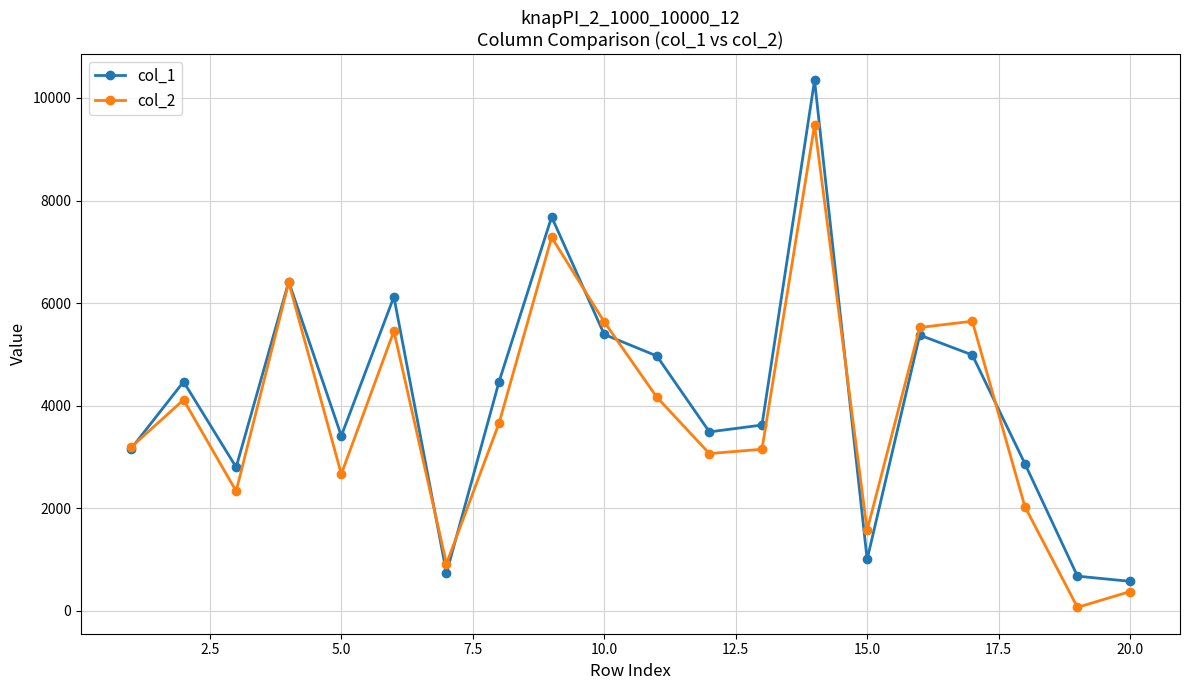

How many categories are shown in the chart?

20